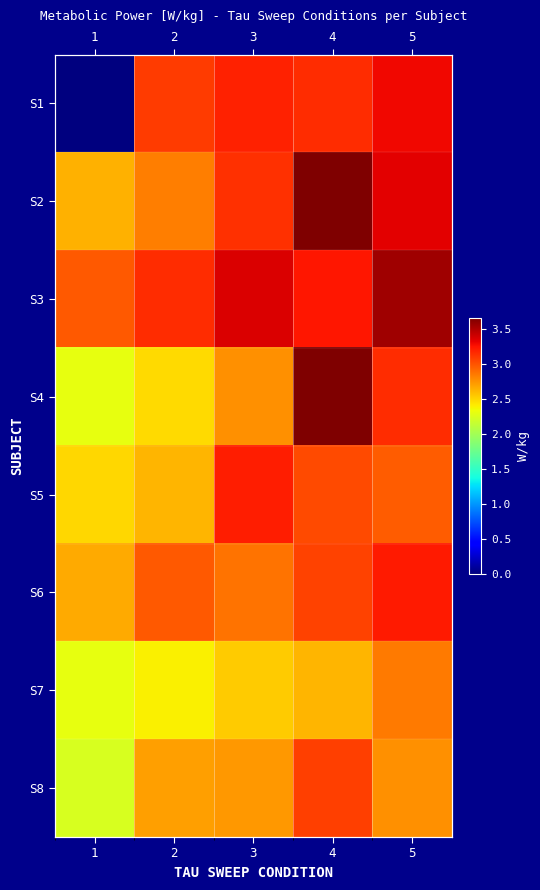

What is the sum of all S7 values?

12.7